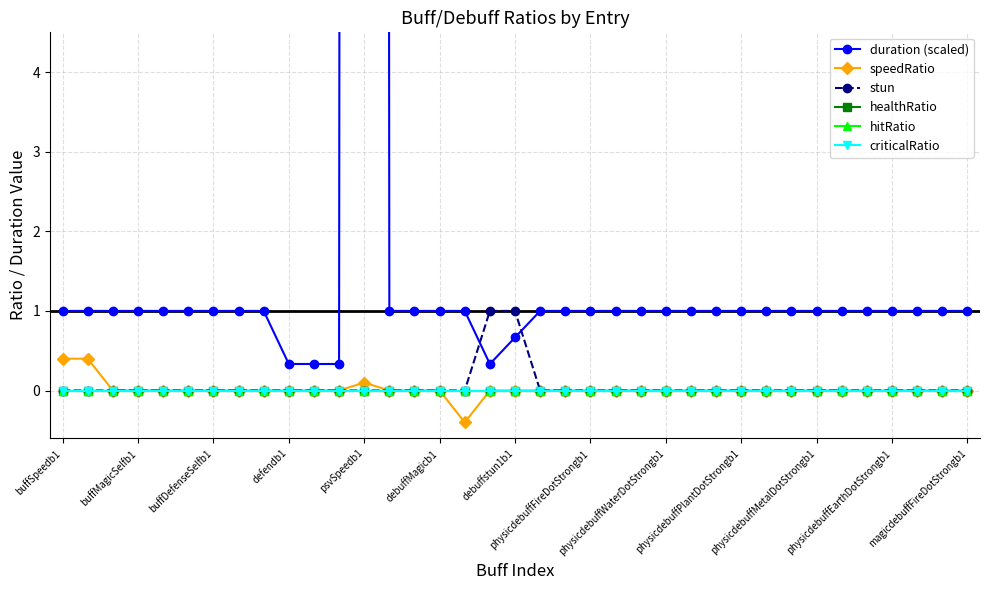

True or false: hitRatio has more than 1 interior local peaks.

False